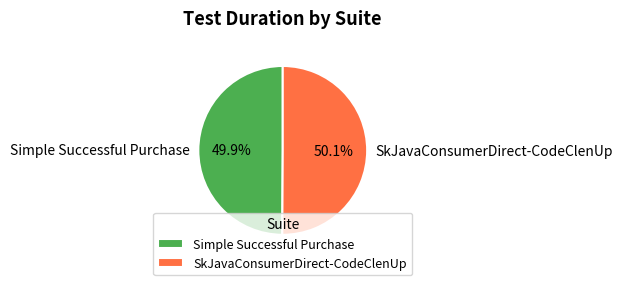

What percentage is the SkJavaConsumerDirect-CodeClenUp slice, to the nearest percent?

50%